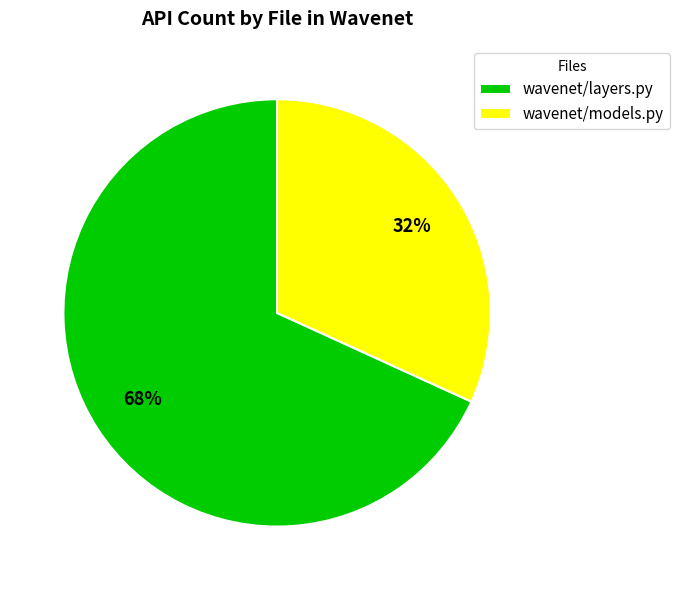

Is wavenet/models.py the majority of the pie?

No